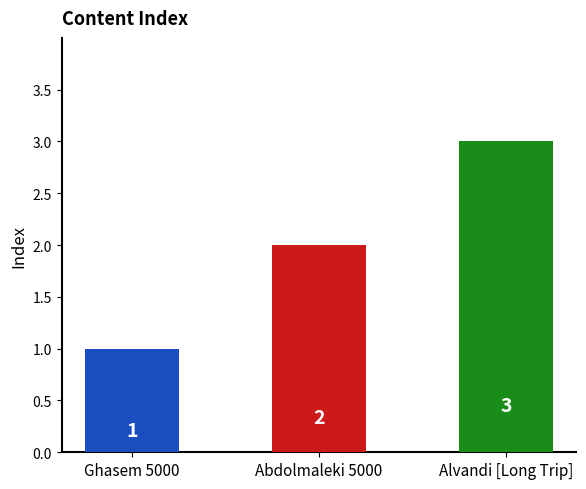

What is the label of the 1st bar from the left?

Ghasem 5000